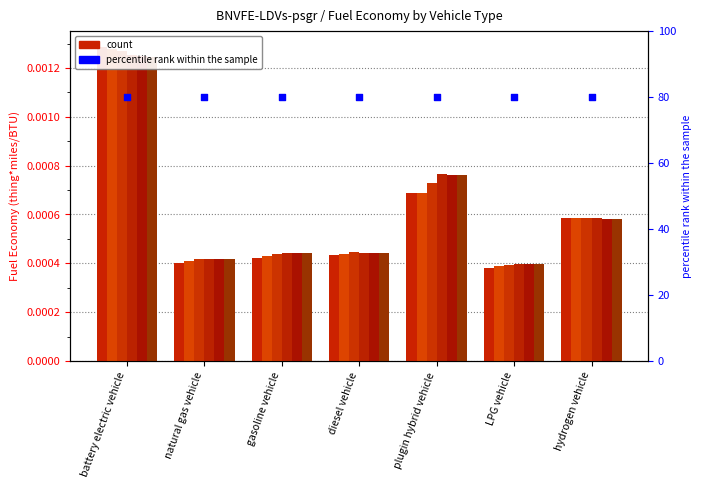

Is the value of col_6 (2025) at diesel vehicle greater than the value of col_13 (2032) at hydrogen vehicle?

No